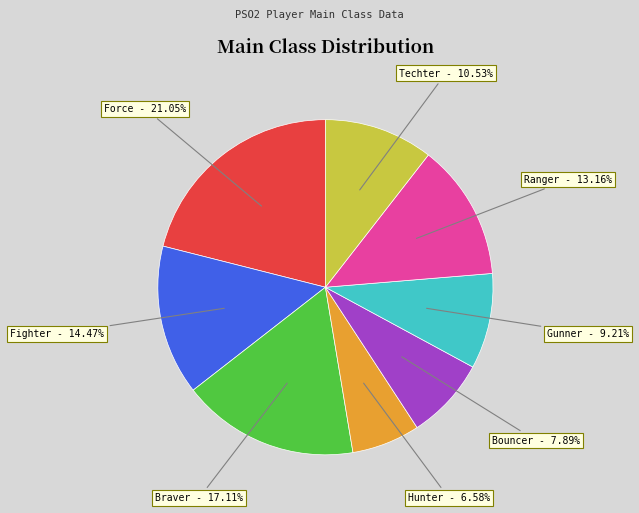

Does any single category account for the majority?

No